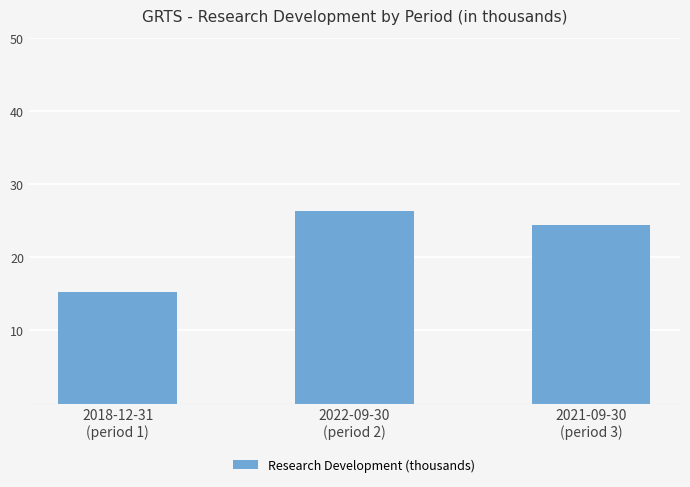

At which label does the data first exceed 24?

2022-09-30
(period 2)